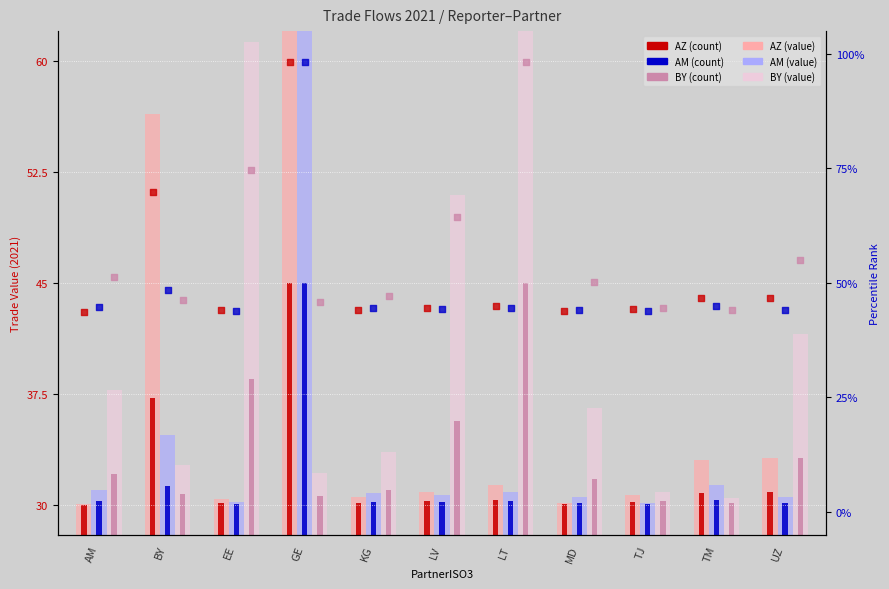

Which series has the largest total across all categories?

BY